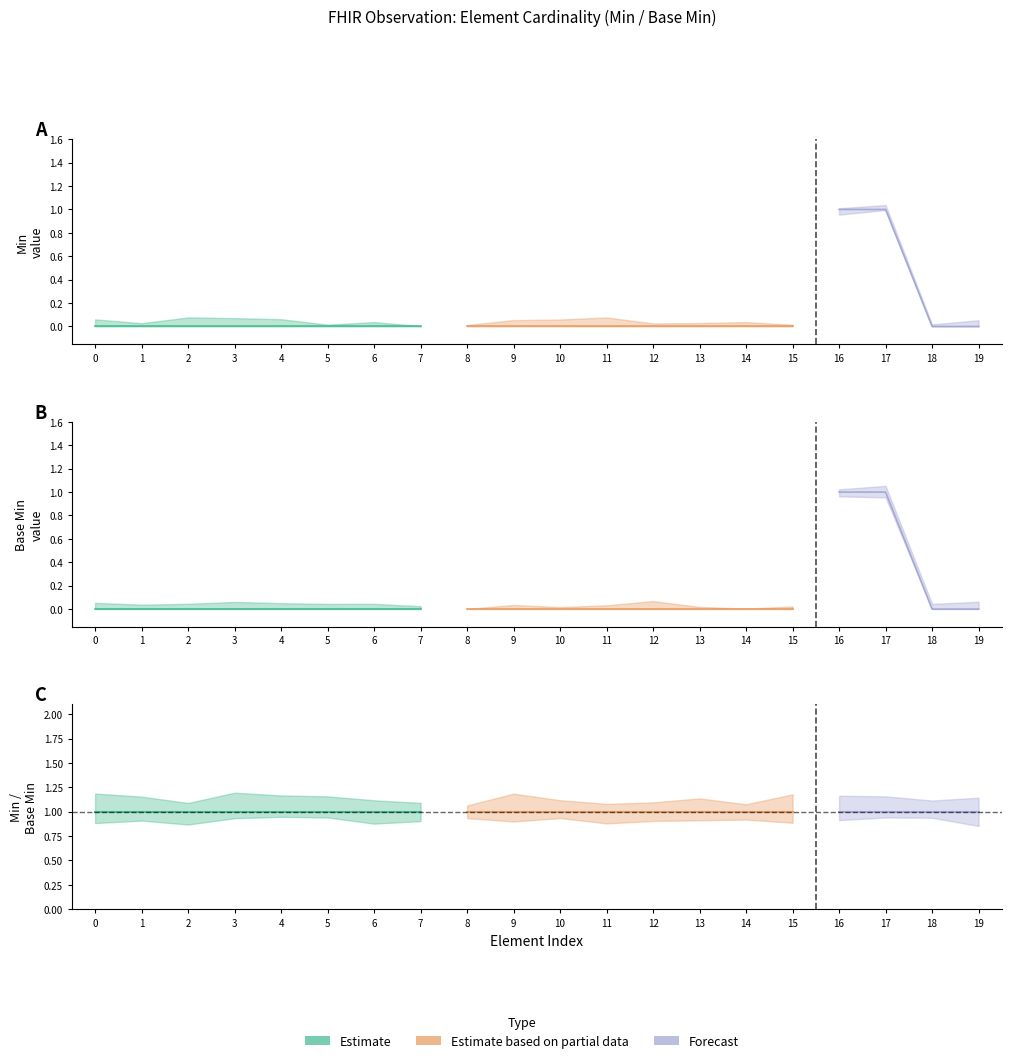

What is the sum of all Min (lower bound) values?

2